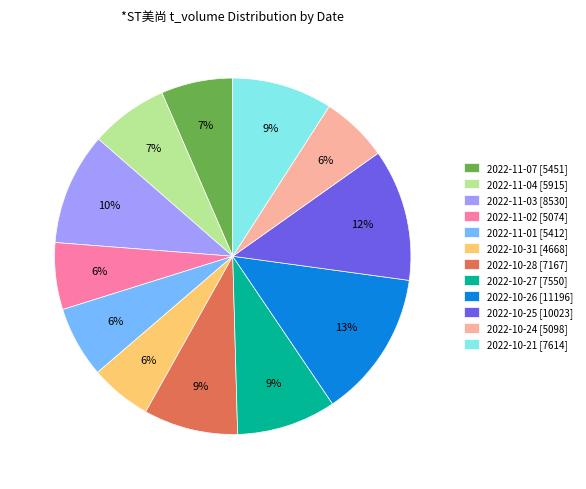

The 2022-10-28 slice represents 9% of the pie. True or false?

True